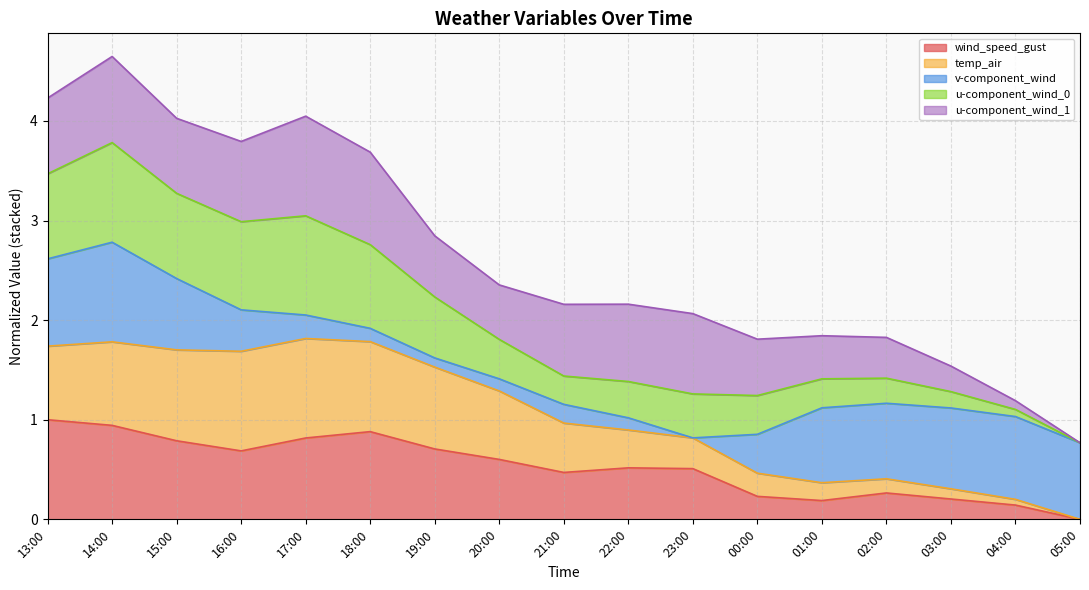

True or false: temp_air and wind_speed_gust intersect in this chart.

False